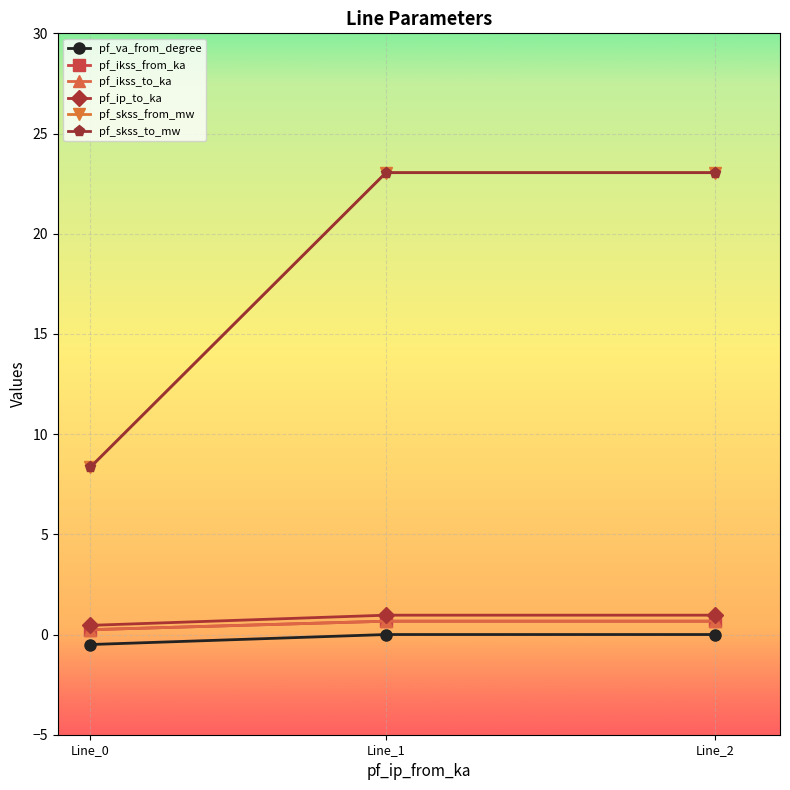

Reading left to right, list all the values displayed in this chart.

pf_va_from_degree: -0.5	-0.0	-0.0
pf_ikss_from_ka: 0.2	0.7	0.7
pf_ikss_to_ka: 0.2	0.7	0.7
pf_ip_to_ka: 0.5	1.0	1.0
pf_skss_from_mw: 8.3	23.0	23.0
pf_skss_to_mw: 8.3	23.0	23.0